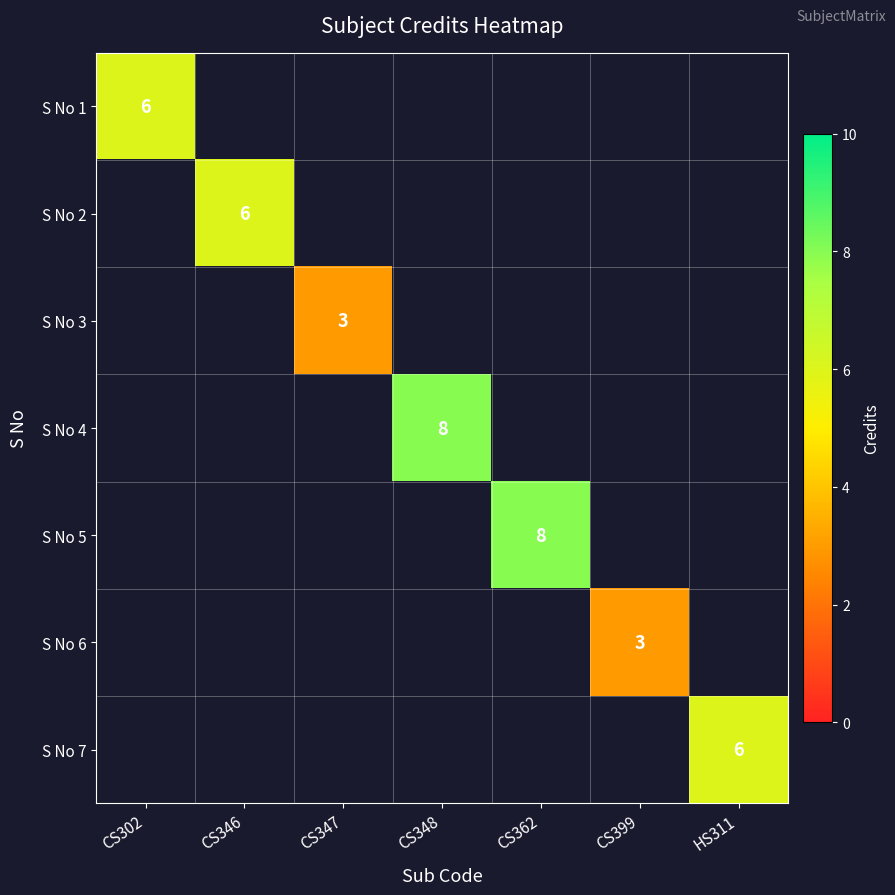

The value of S No 4 at CS348 is 13. True or false?

False